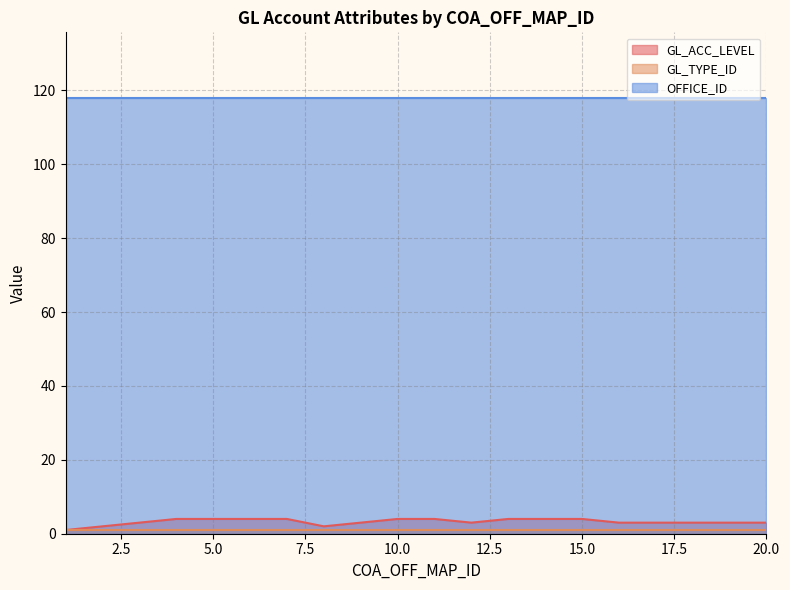

Rank the series by their maximum value, from lowest to highest.

GL_TYPE_ID, GL_ACC_LEVEL, OFFICE_ID